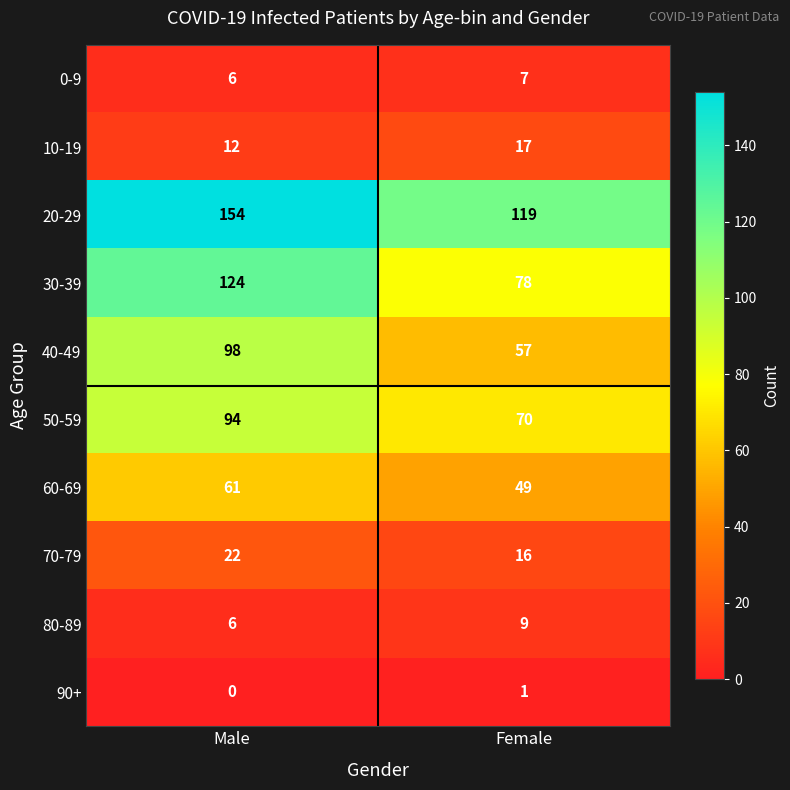

Reading left to right, what are all the values shown in this chart?

0-9: Male=6	Female=7
10-19: Male=12	Female=17
20-29: Male=154	Female=119
30-39: Male=124	Female=78
40-49: Male=98	Female=57
50-59: Male=94	Female=70
60-69: Male=61	Female=49
70-79: Male=22	Female=16
80-89: Male=6	Female=9
90+: Male=0	Female=1